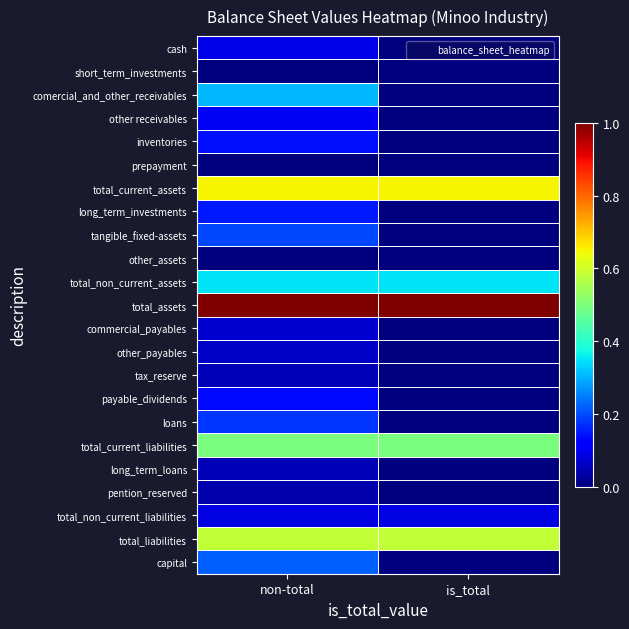

At which category is the sum across all series the highest?

non-total